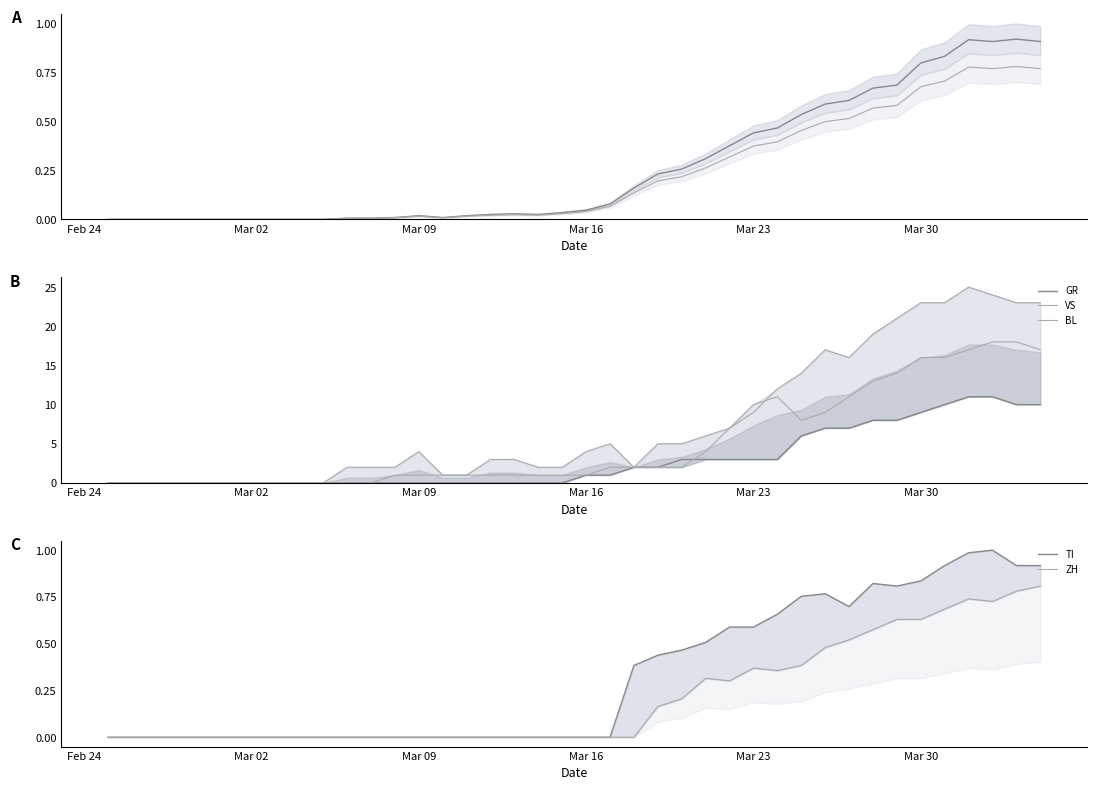

True or false: ZH has more than 1 points higher than both neighbors.

True